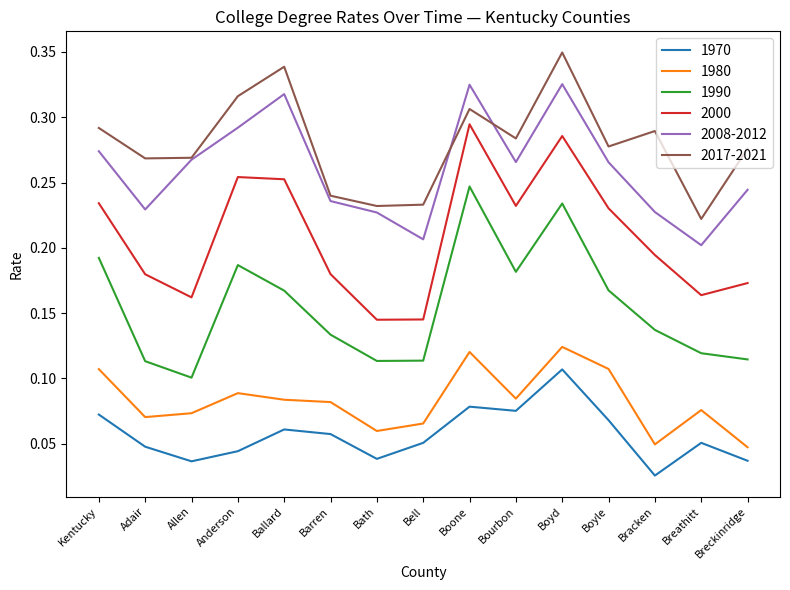

At which category does the chart reach its minimum across all series?

Bracken